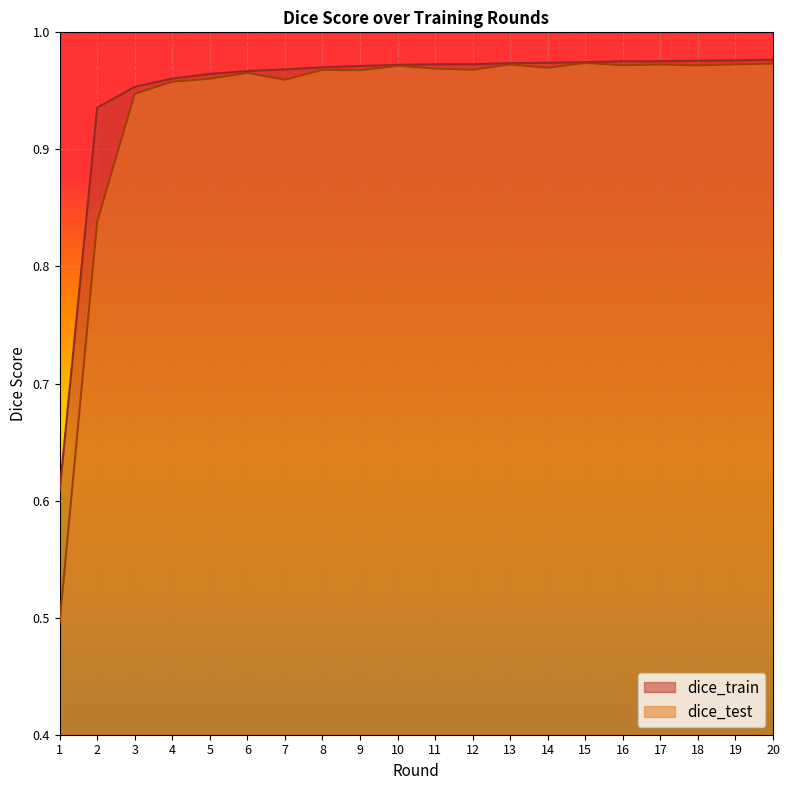

True or false: dice_test has more than 1 points higher than both neighbors.

True